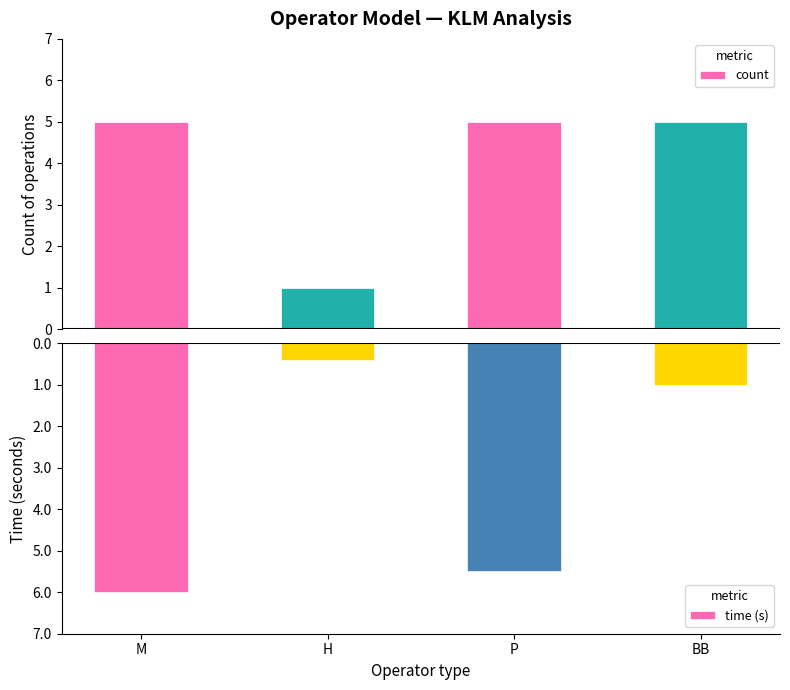

Which series has the largest total across all categories?

count